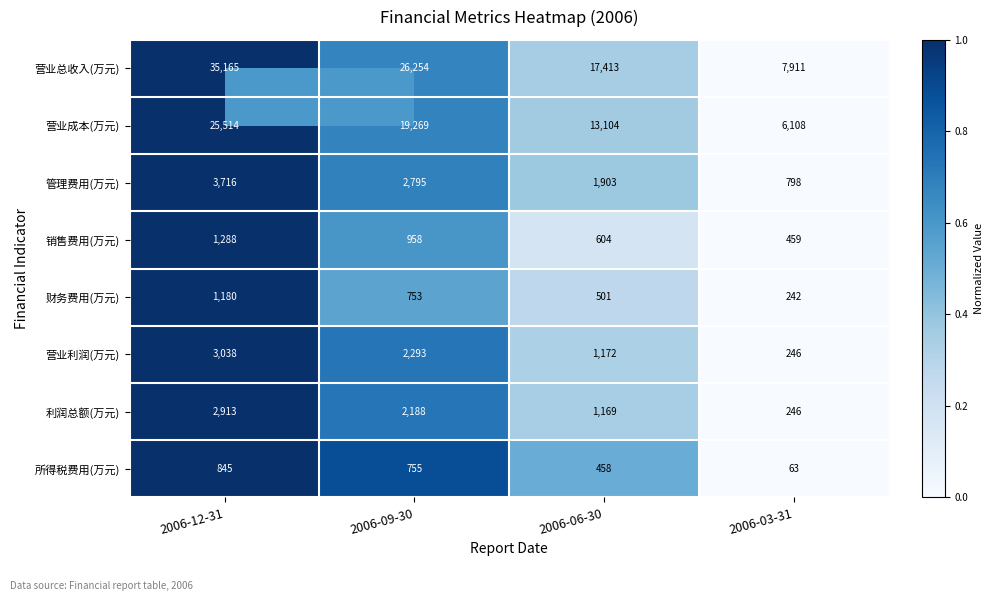

Read the 销售费用(万元) value at 2006-03-31, to the nearest 100.

500